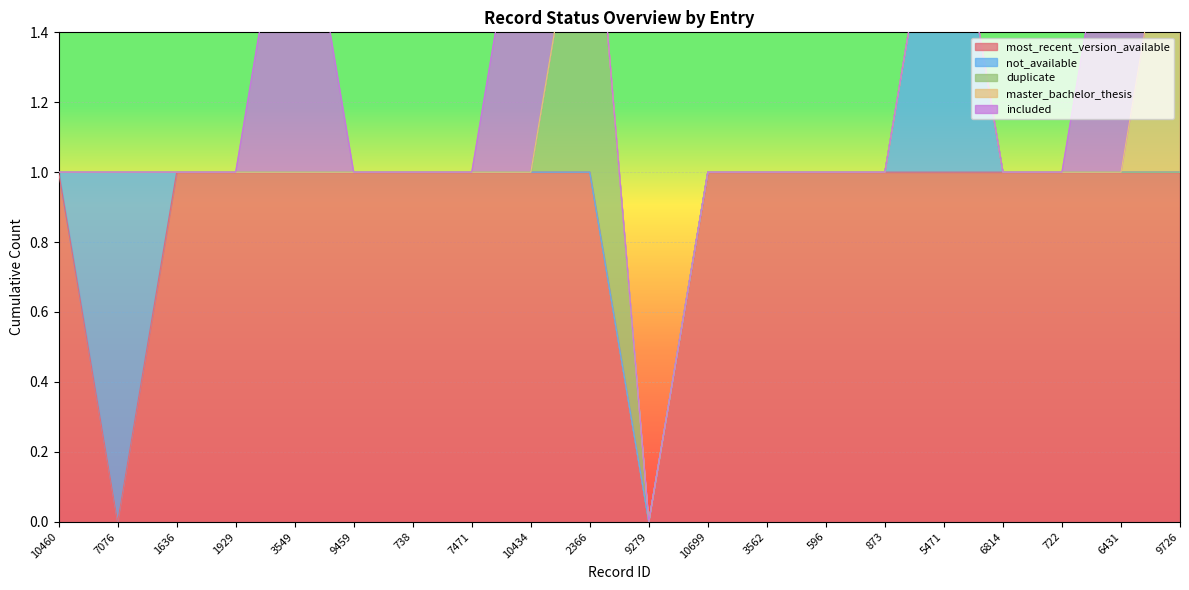

What is the label of the 14th point from the right?

738